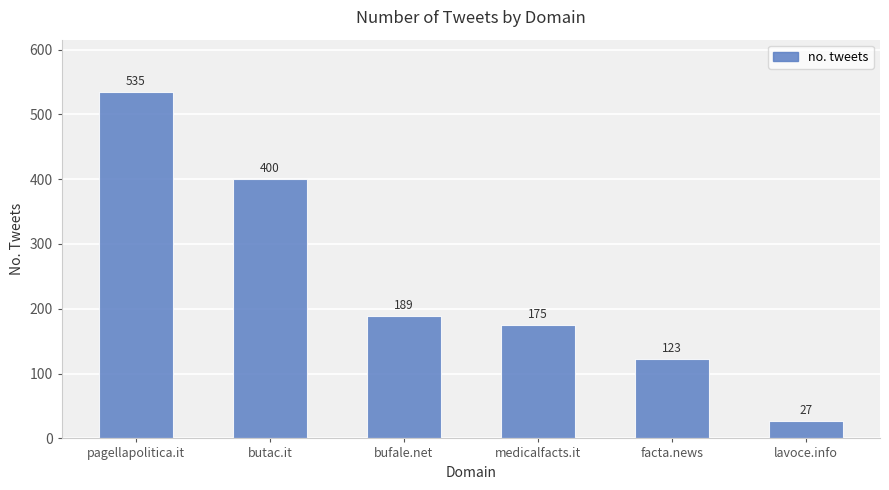

Reading right to left, transcribe all the data shown in this chart.

27	123	175	189	400	535